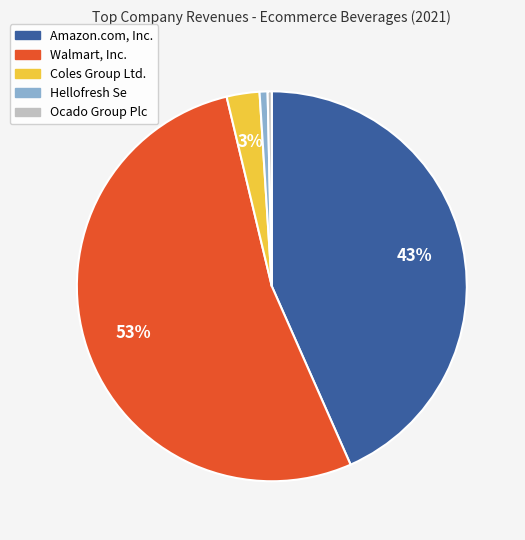

To the nearest percent, what percentage of the pie is Amazon.com, Inc.?

43%